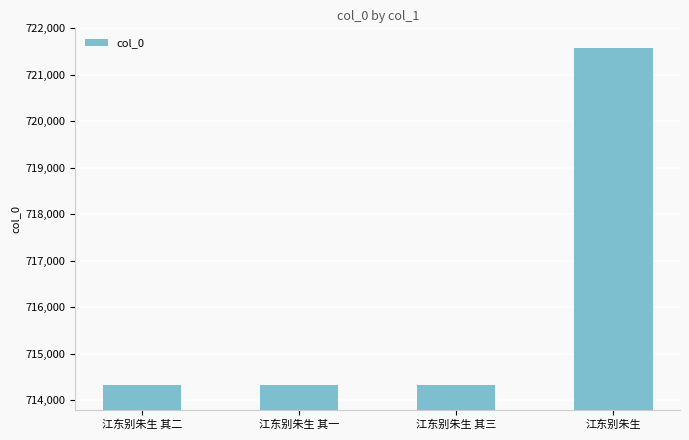

Which has a higher value, 江东别朱生 or 江东别朱生 其一?

江东别朱生